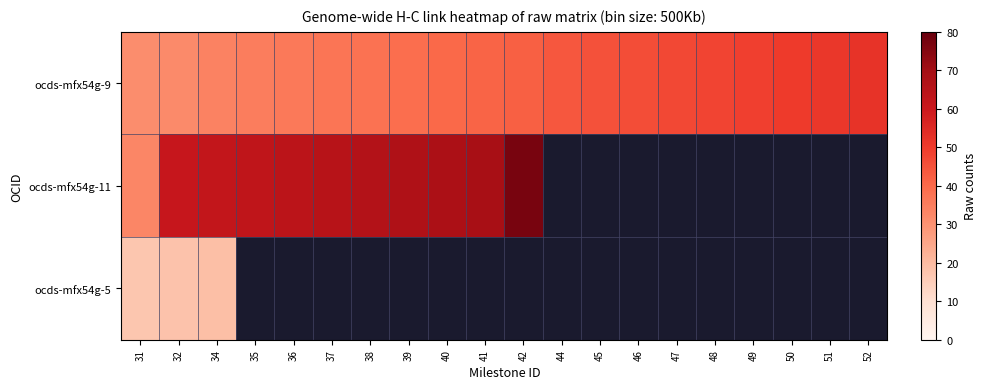

Which series has the largest total across all categories?

ocds-mfx54g-9